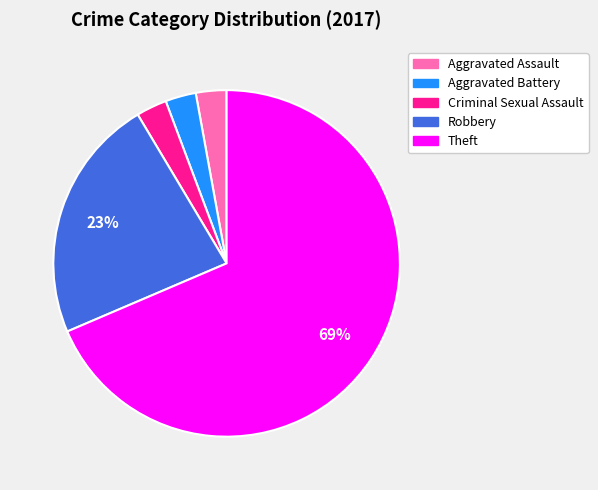

How many slices are in this pie chart?

5